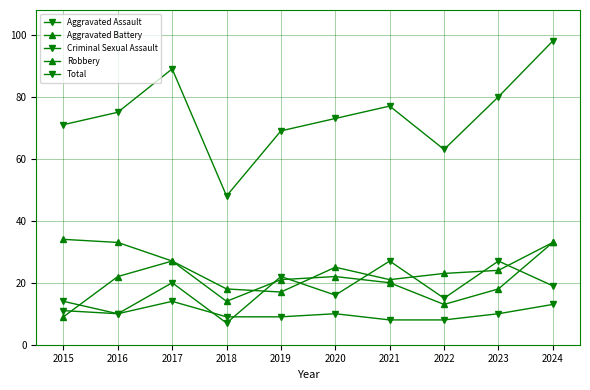

How many times do Aggravated Battery and Robbery cross each other?

2